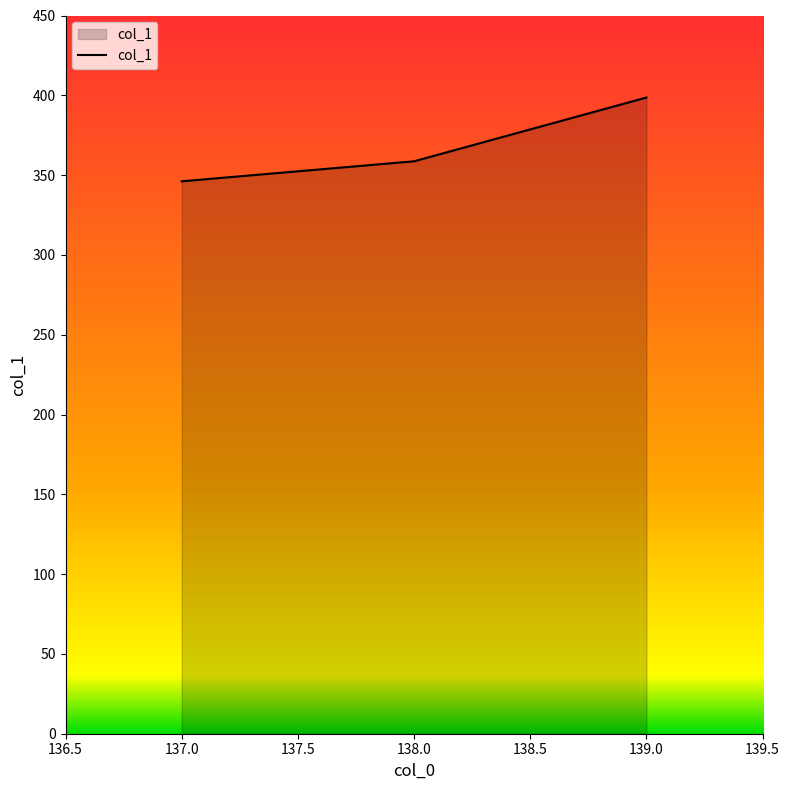

What is the maximum value shown in the chart?

398.6